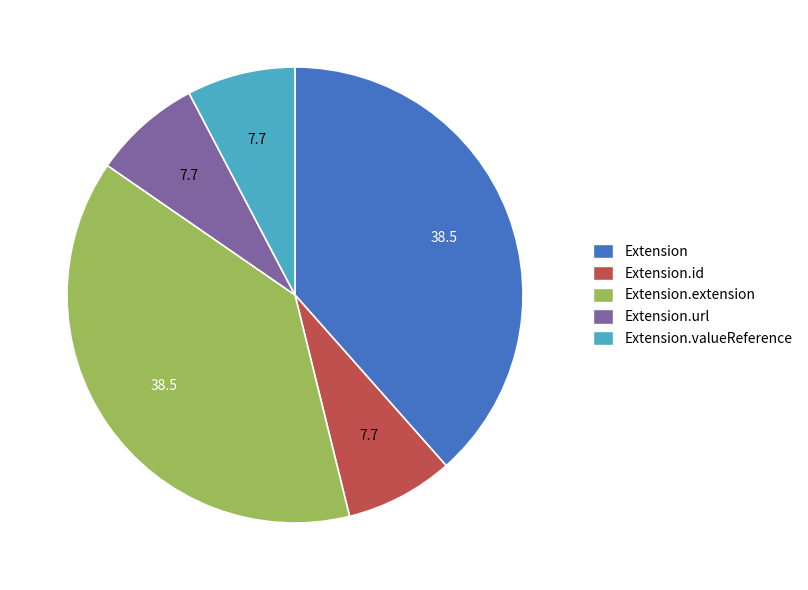

Is there a majority slice in this chart?

No